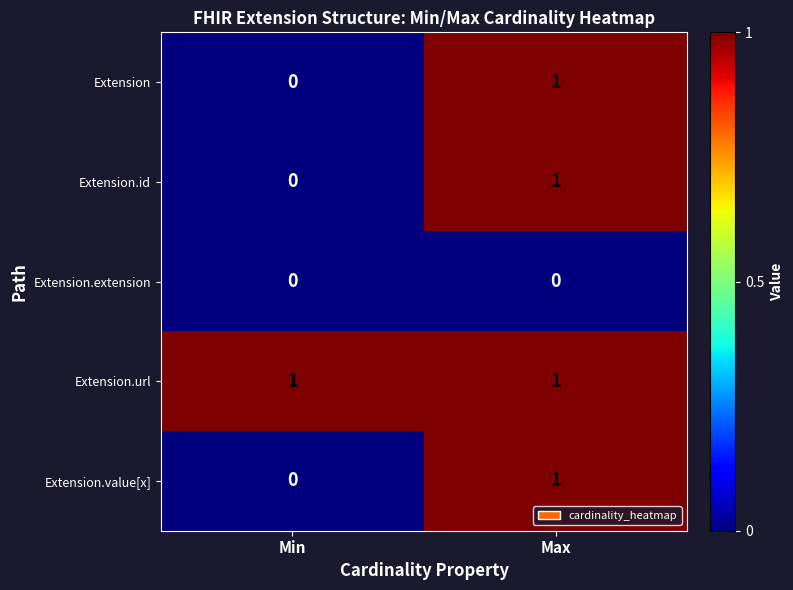

The value of Extension.value[x] at Max is 0. True or false?

False